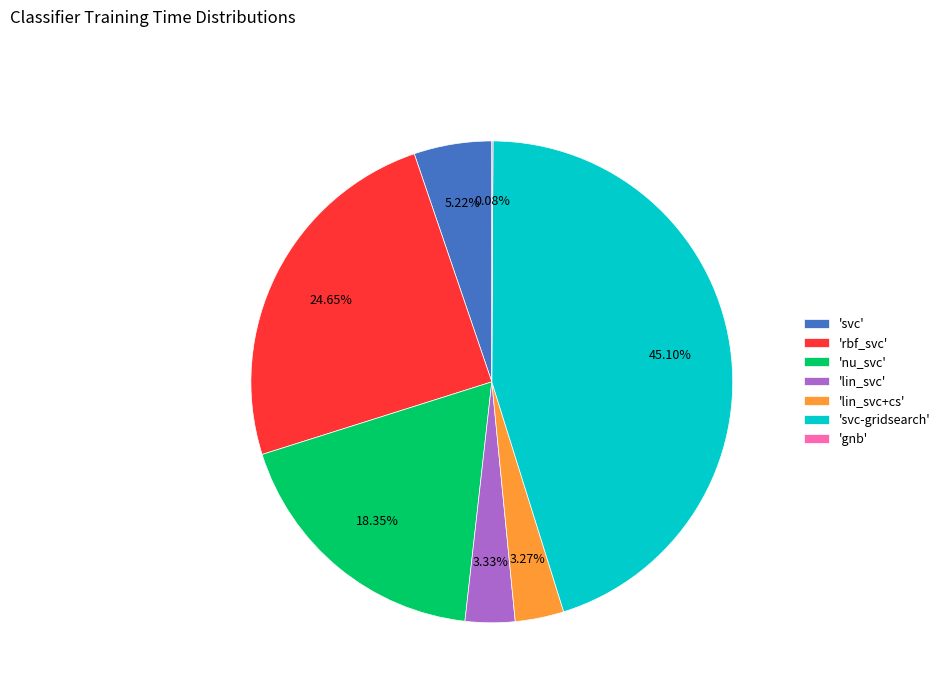

Is there a majority slice in this chart?

No